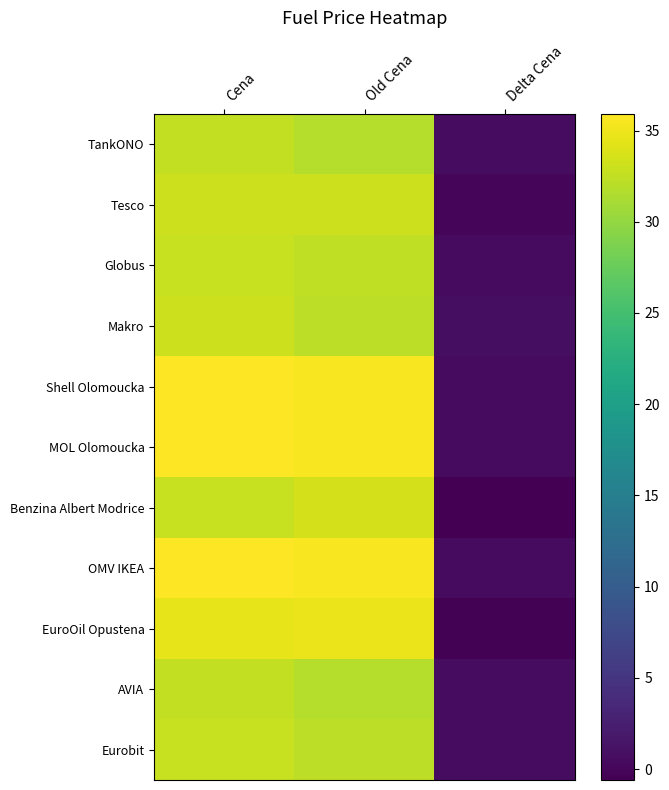

Which series has the largest total across all categories?

Shell Olomoucka